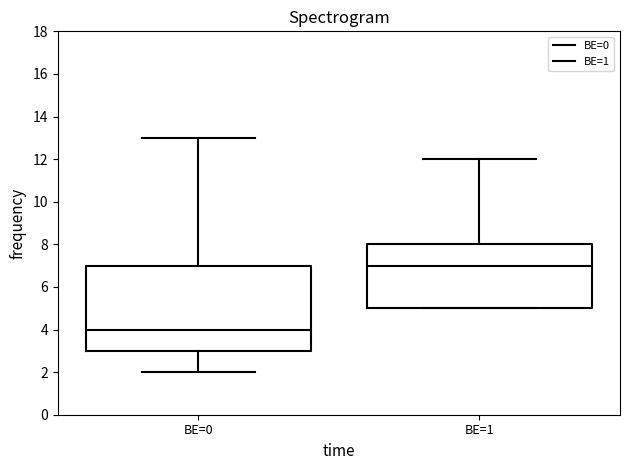

Comparing the boxes themselves (not the whiskers), which one is the tallest?

BE=0